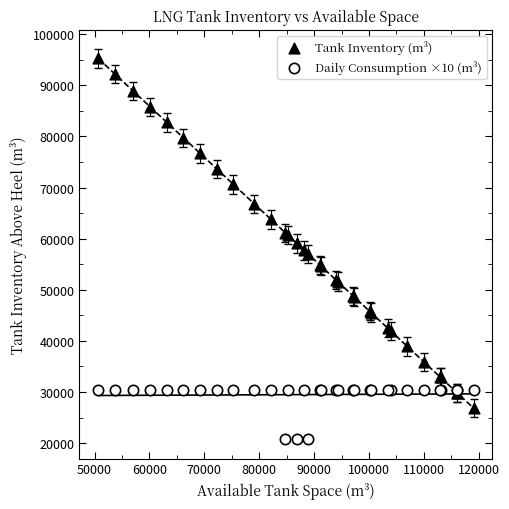

Which series contains the lowest Y value?

Daily Consumption ×10 (m³)